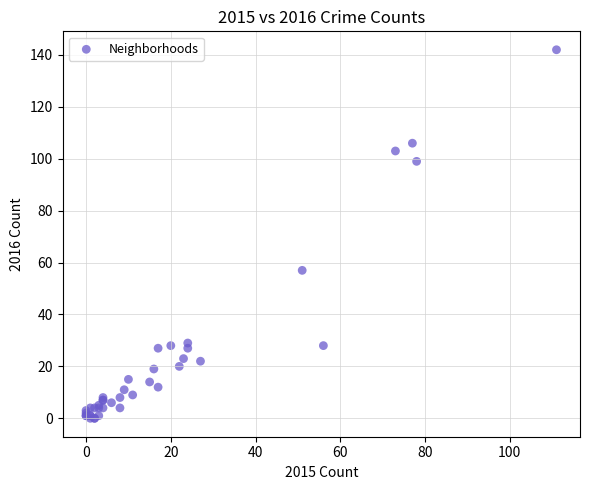

What Y value in the scatter plot is closest to 71?

57